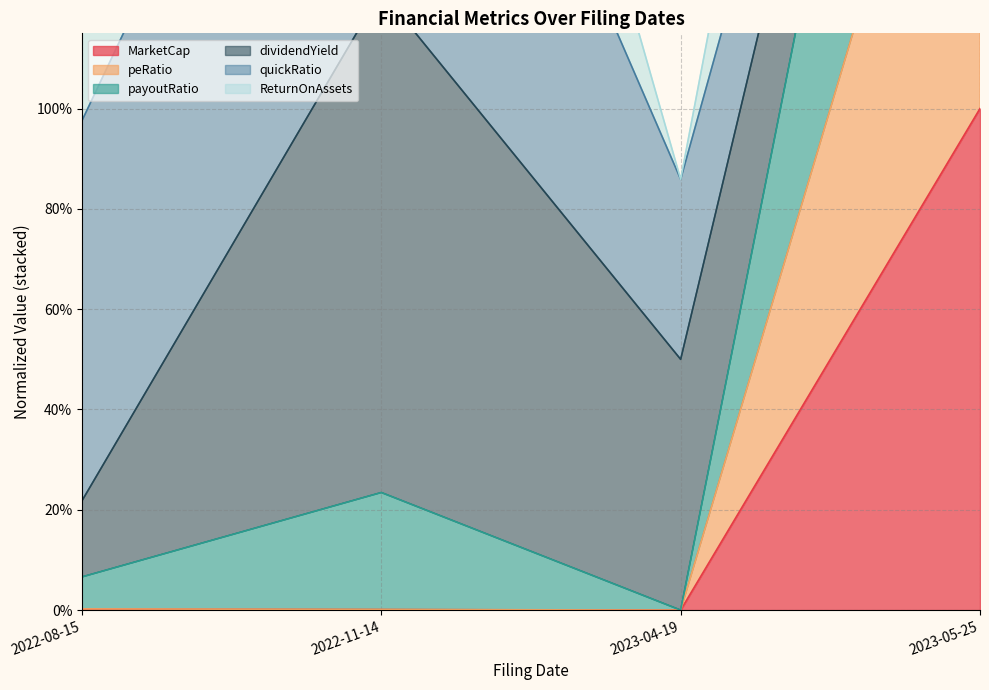

At which category does payoutRatio reach its first local valley?

2023-04-19